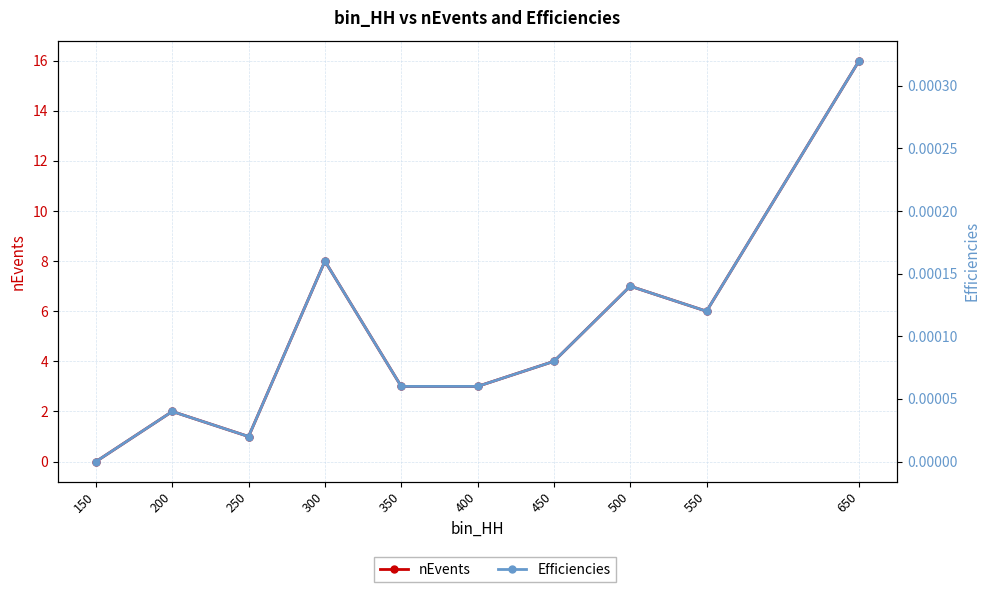

The nEvents series shows 2.0 at 200. True or false?

True